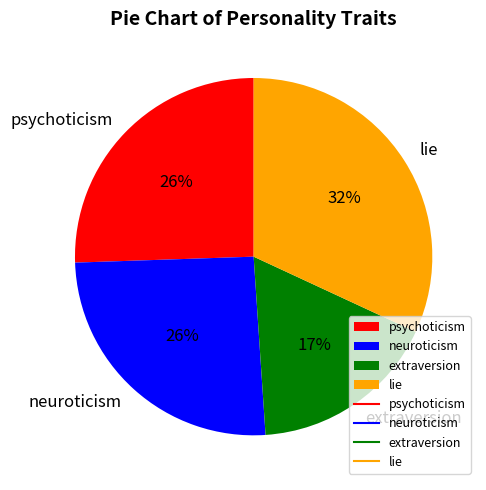

The psychoticism slice represents 17% of the pie. True or false?

False